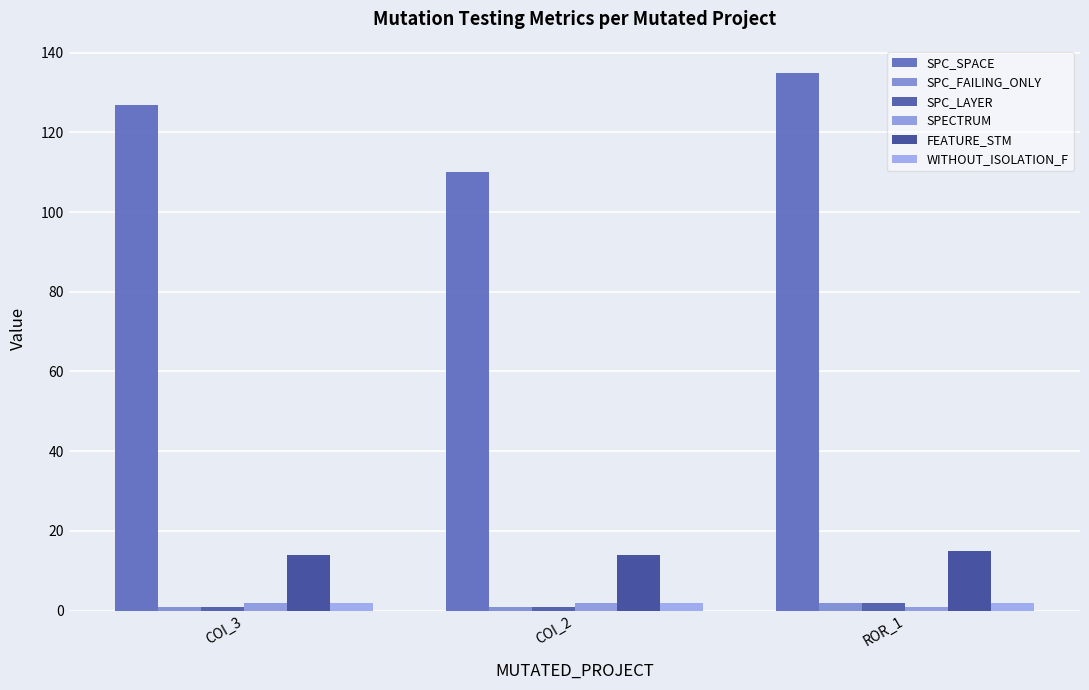

Reading left to right, transcribe all the data shown in this chart.

SPC_SPACE: 127	110	135
SPC_FAILING_ONLY: 1	1	2
SPC_LAYER: 1	1	2
SPECTRUM: 2	2	1
FEATURE_STM: 14	14	15
WITHOUT_ISOLATION_F: 2	2	2